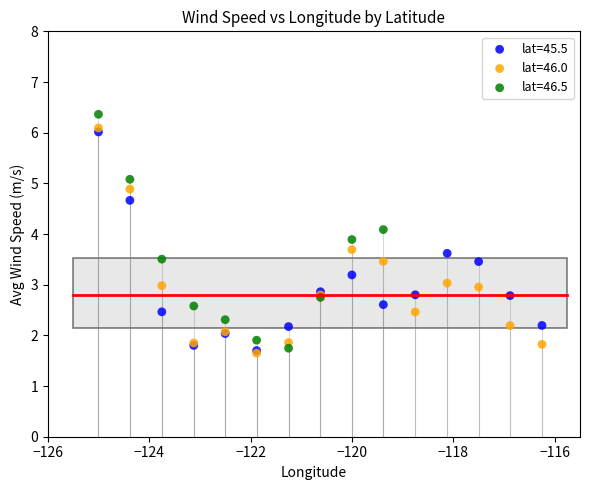

Which series has the widest spread of Y values?

lat=46.5